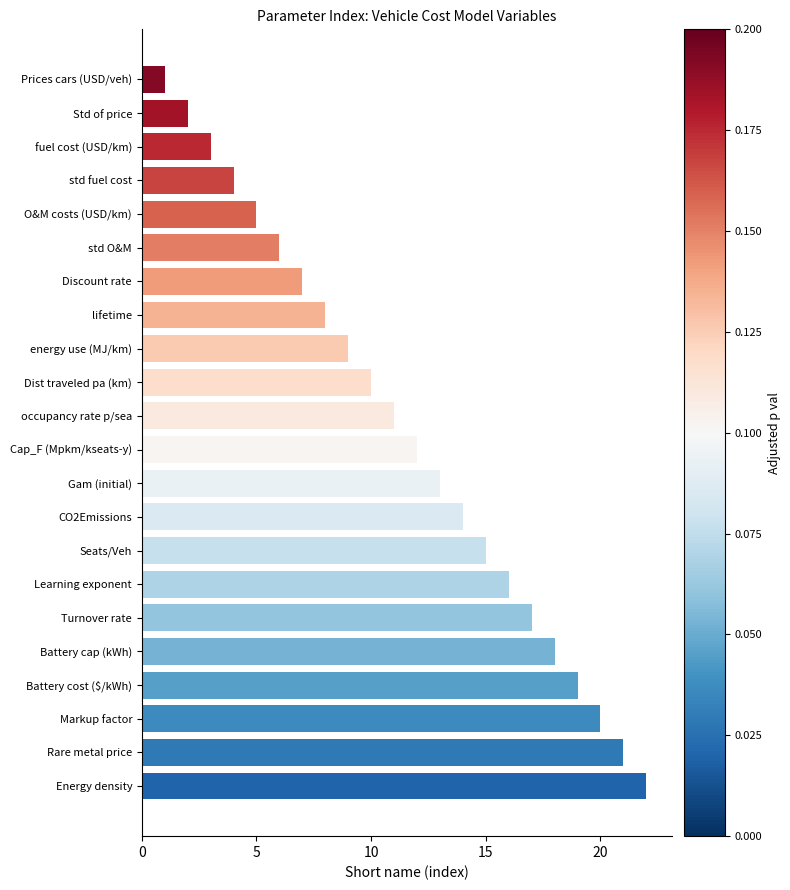

What is the label of the 16th bar from the bottom?

Discount rate